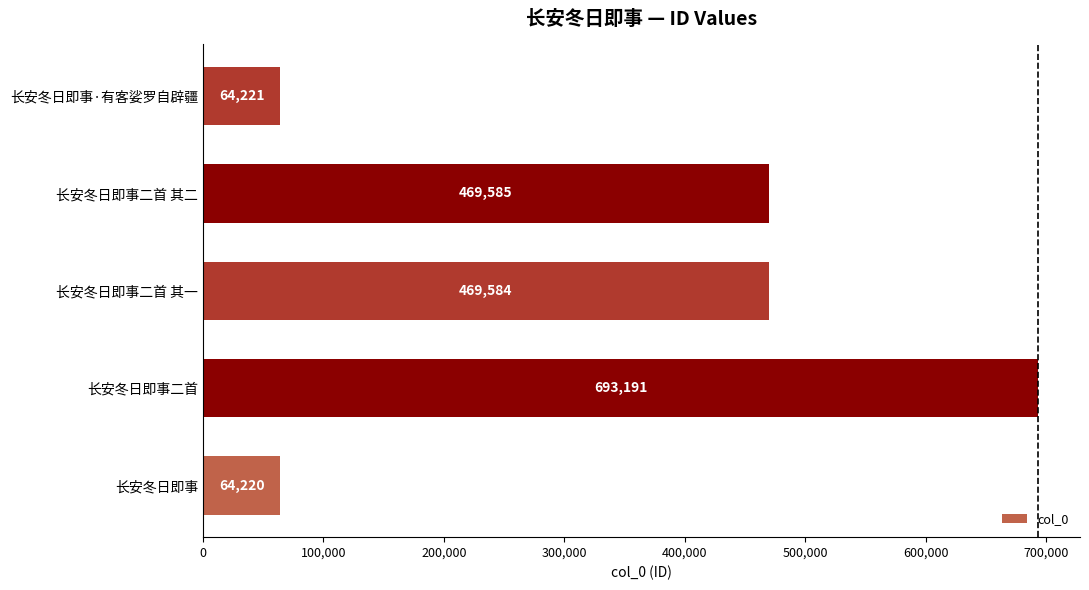

Rank the categories by value from lowest to highest.

长安冬日即事, 长安冬日即事·有客娑罗自辟疆, 长安冬日即事二首 其一, 长安冬日即事二首 其二, 长安冬日即事二首